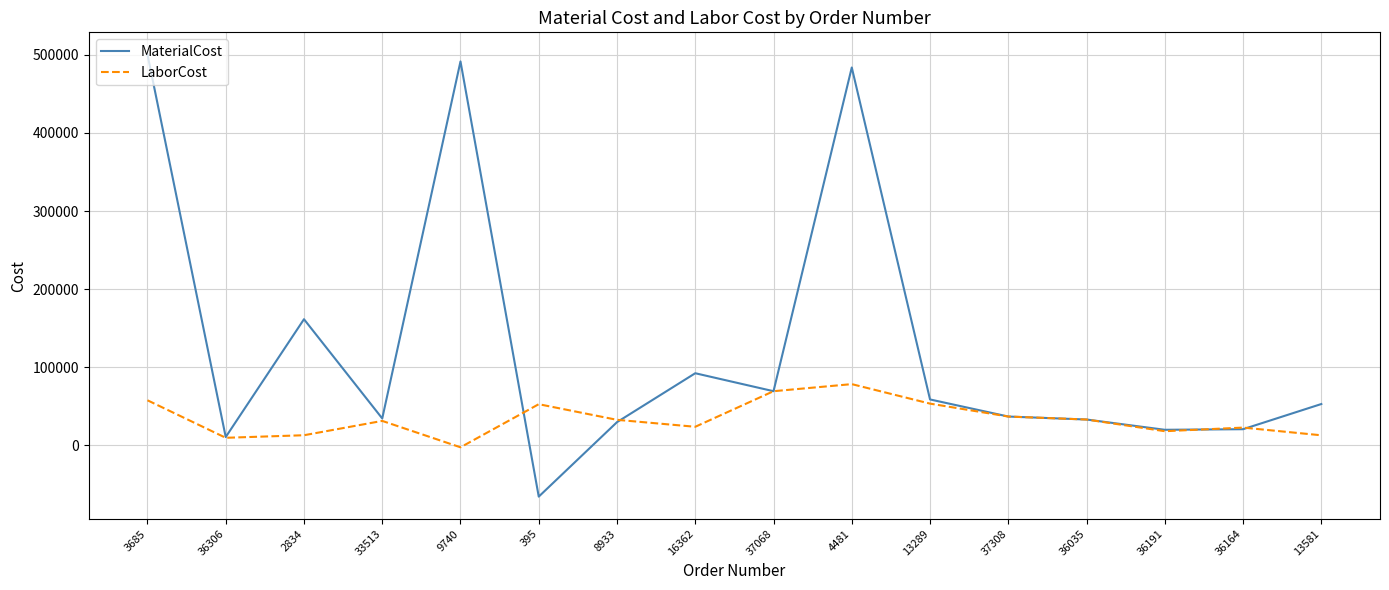

At how many categories does at least one series exceed 228679?

3